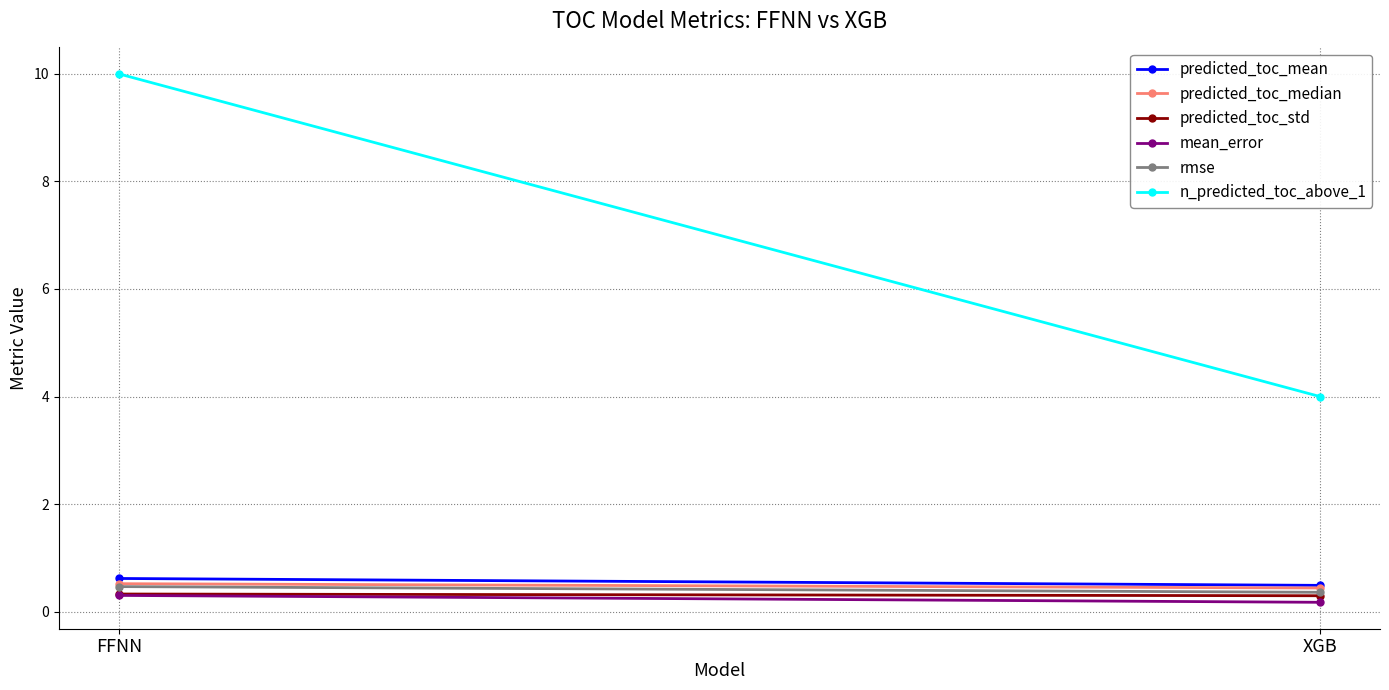

At how many categories does at least one series exceed 1?

2